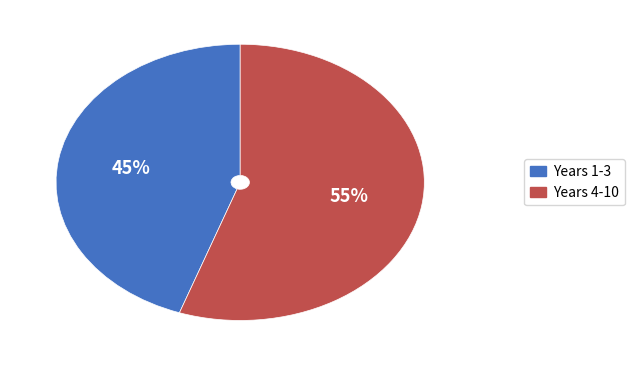

How many slices are in this pie chart?

2